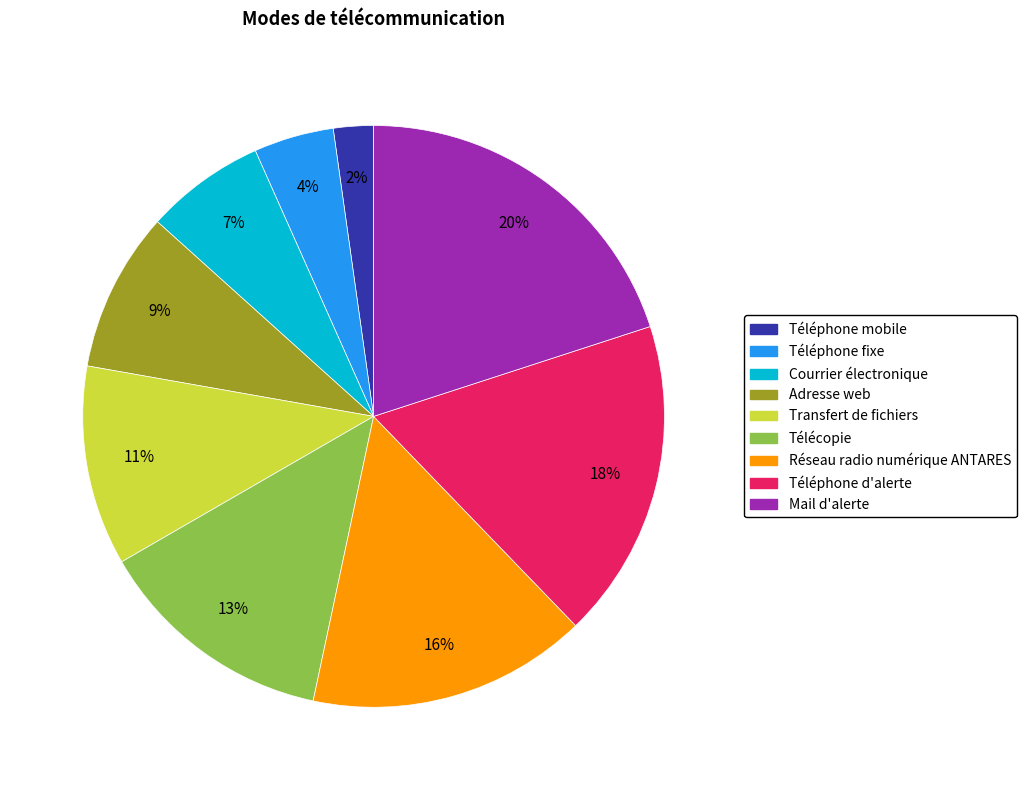

Rank the categories by value from lowest to highest.

Téléphone mobile, Téléphone fixe, Courrier électronique, Adresse web, Transfert de fichiers, Télécopie, Réseau radio numérique ANTARES, Téléphone d'alerte, Mail d'alerte